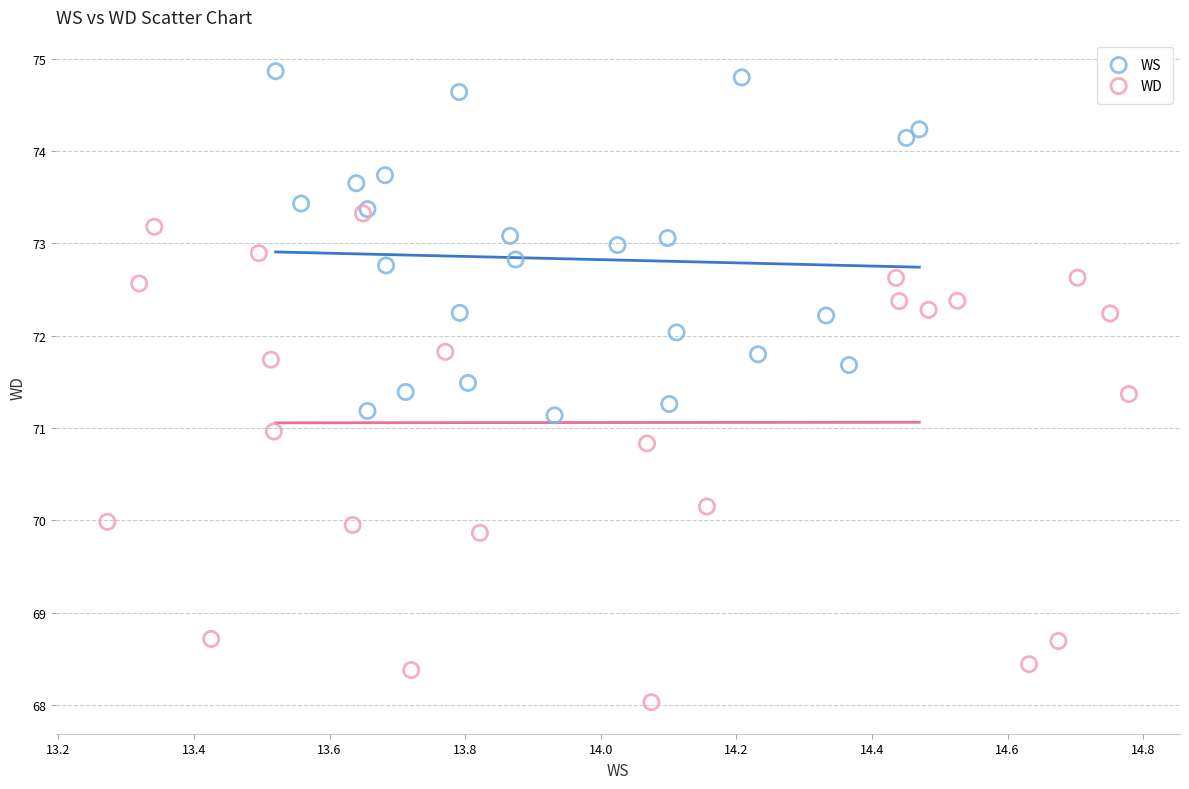

What are all the series names shown in the legend?

WS, WD